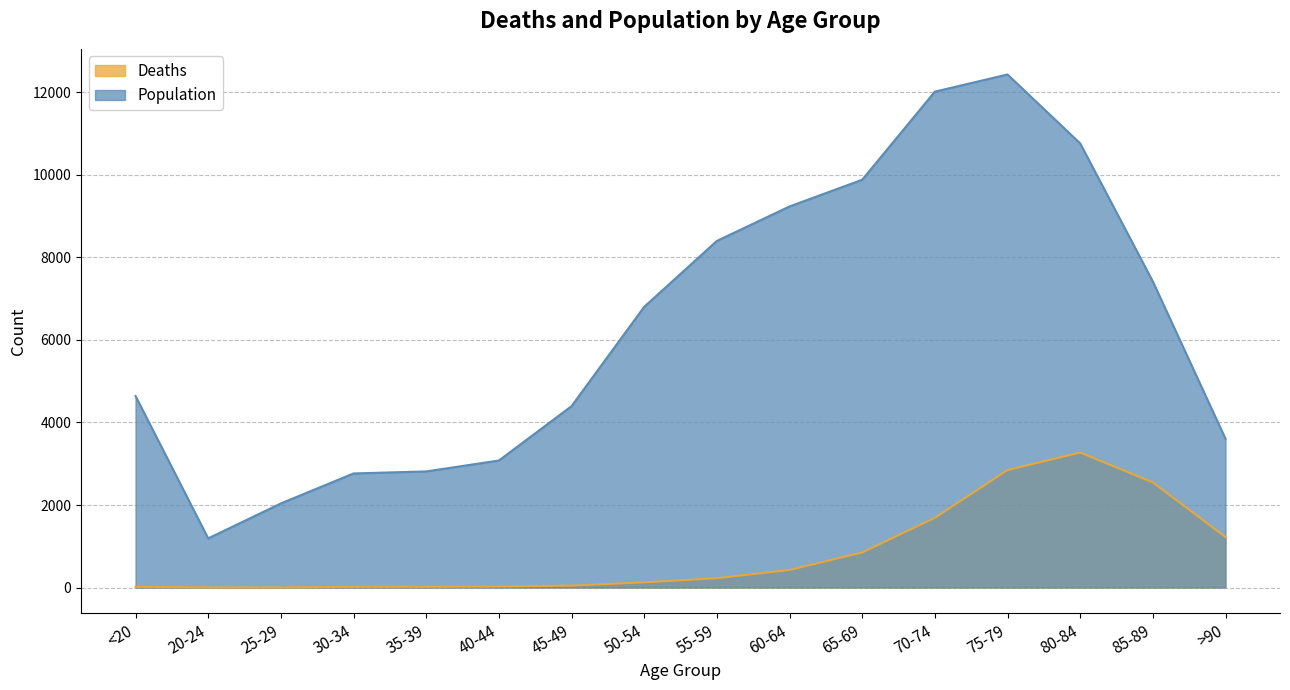

How many lines are shown in the chart?

2